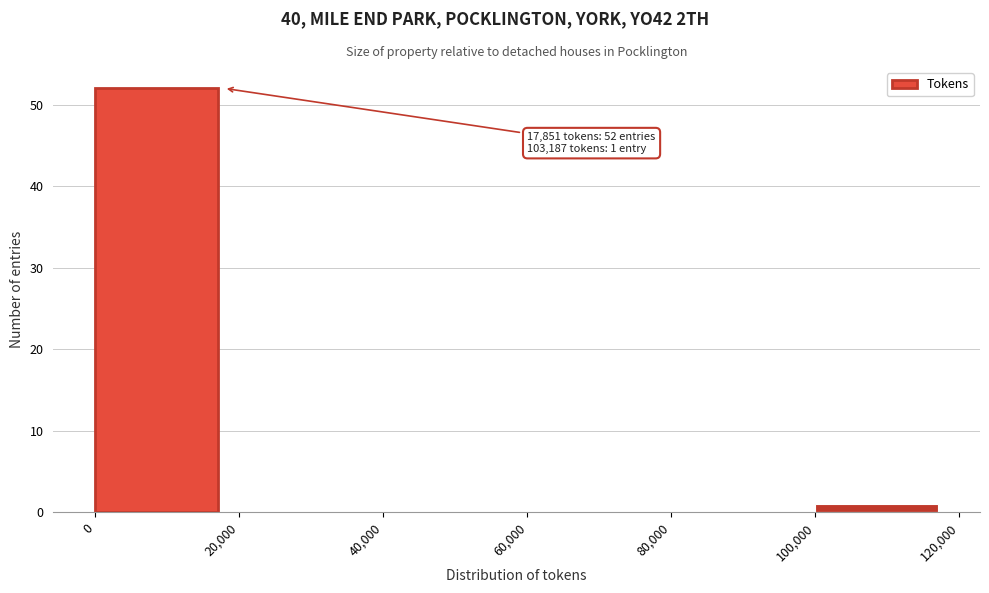

Which range on the x-axis has the tallest bar?

0 to 20,000